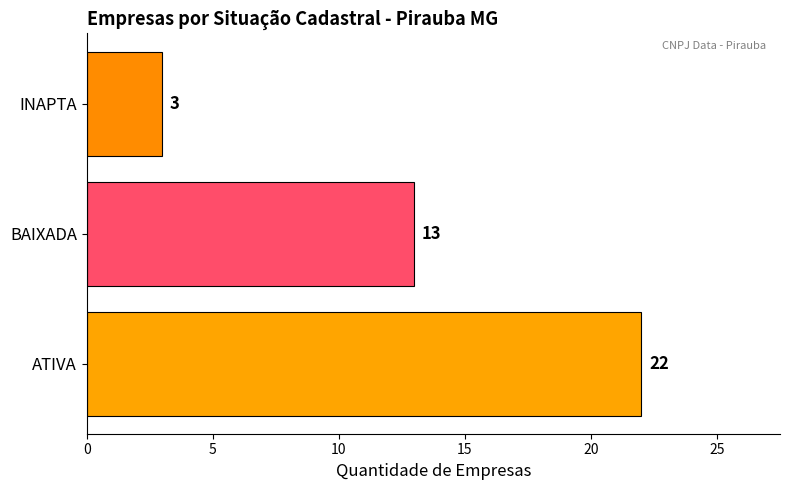

Reading bottom to top, what are all the values shown in this chart?

ATIVA=22	BAIXADA=13	INAPTA=3